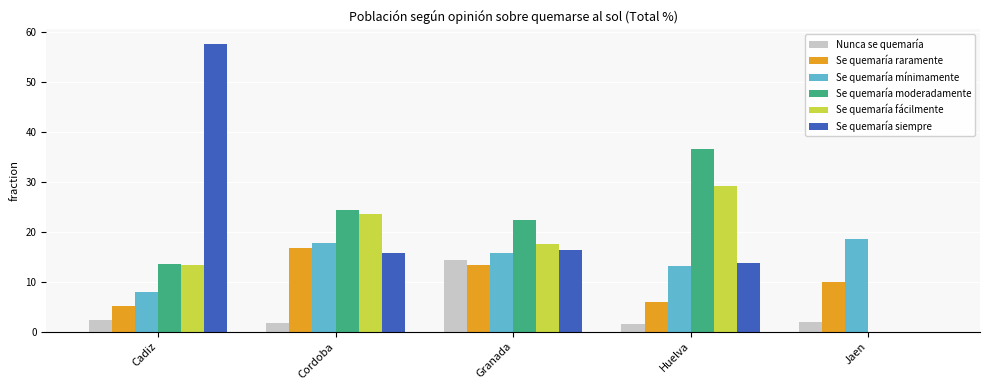

What is the greatest value displayed?

57.7